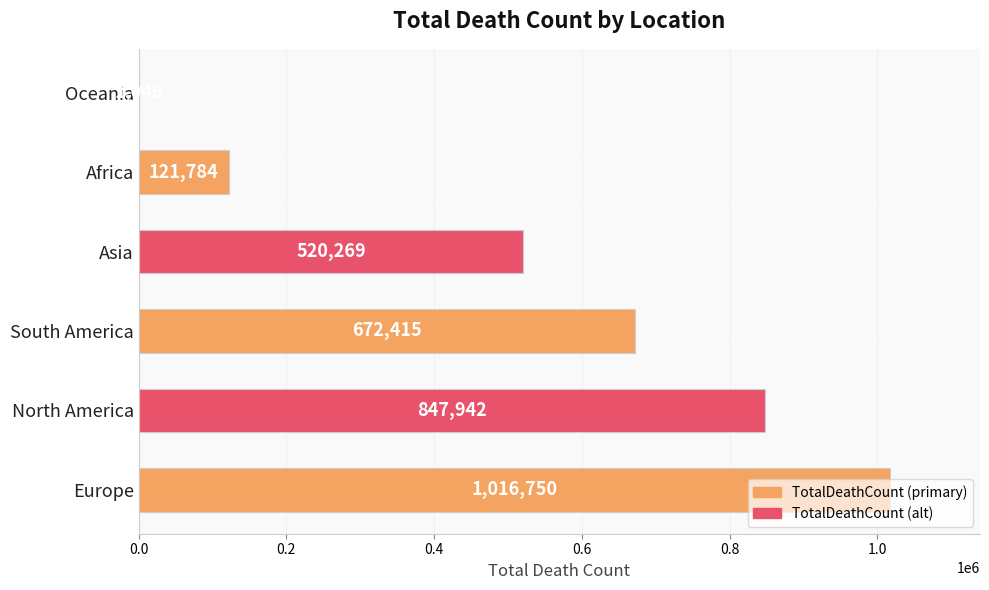

Which label corresponds to the largest value in the chart?

Europe